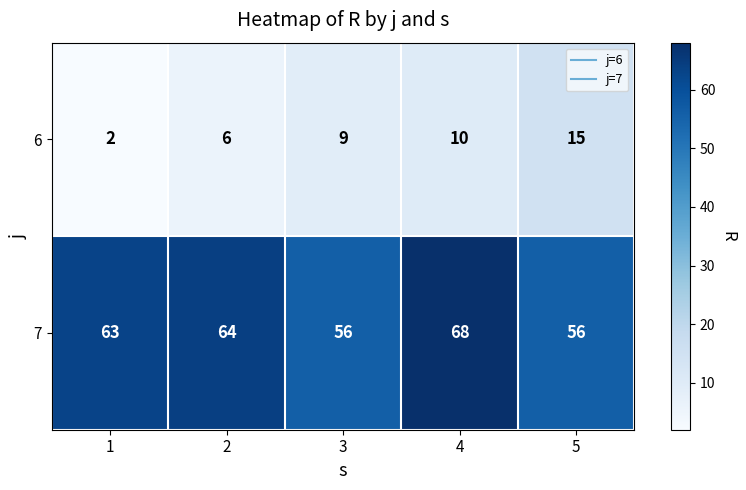

Which series has the largest total across all categories?

7